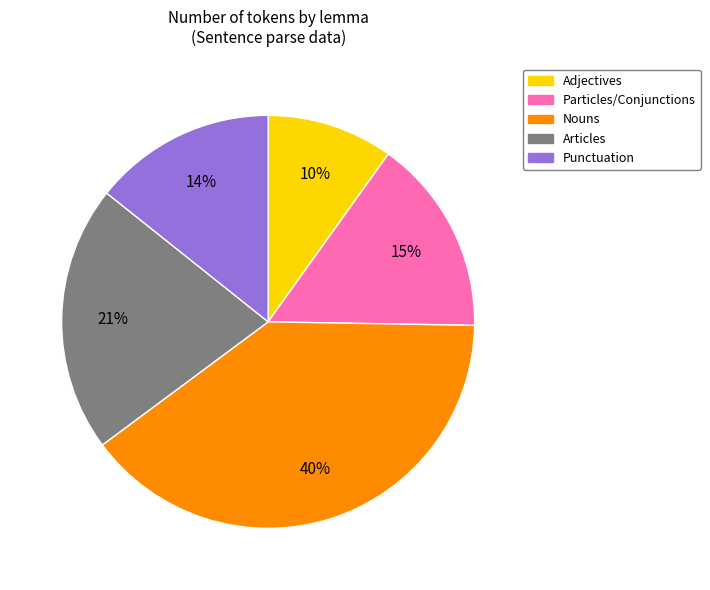

To the nearest percent, what is the average slice percentage?

20%